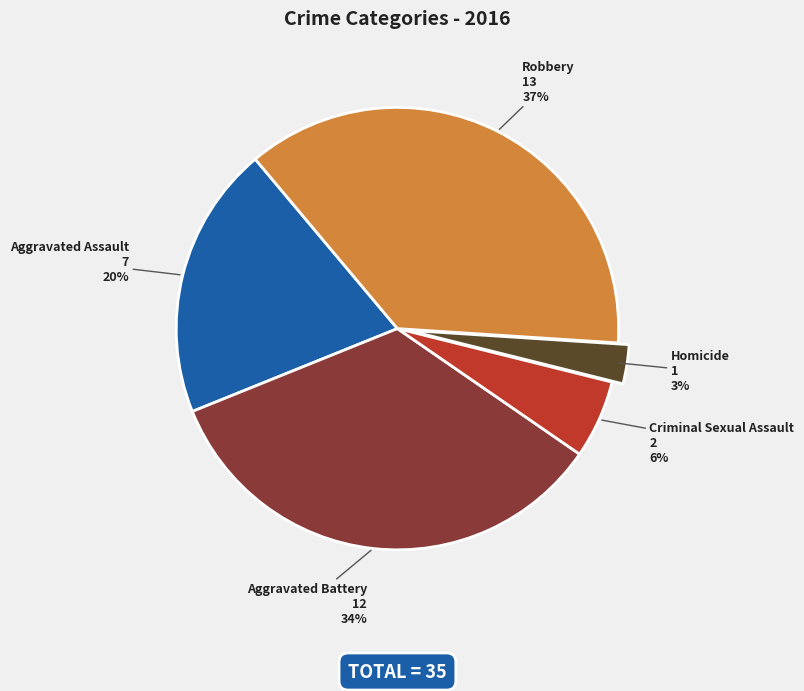

Count the number of slices in the pie.

5